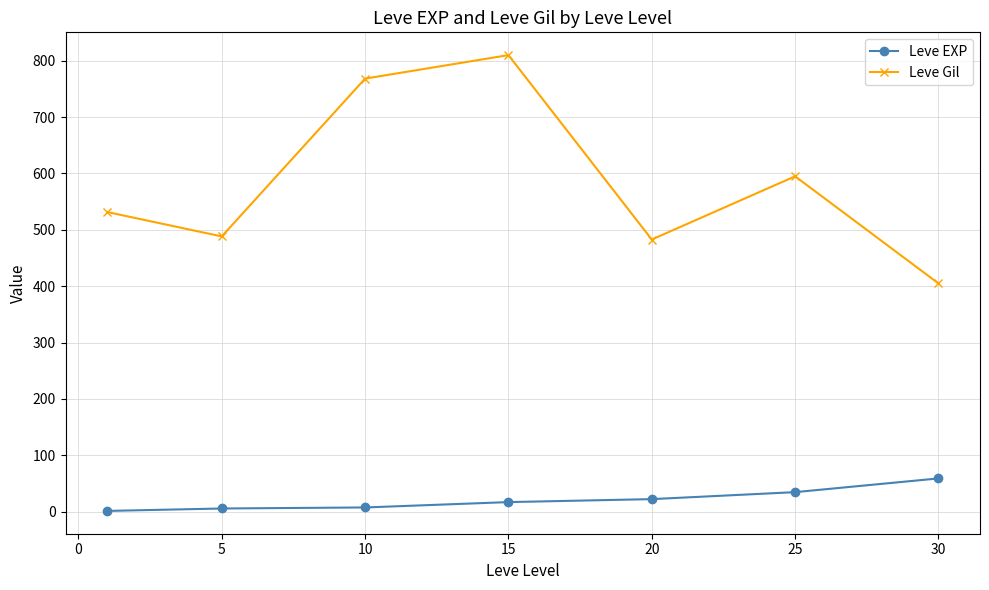

What is the maximum value shown in the chart?

810.0